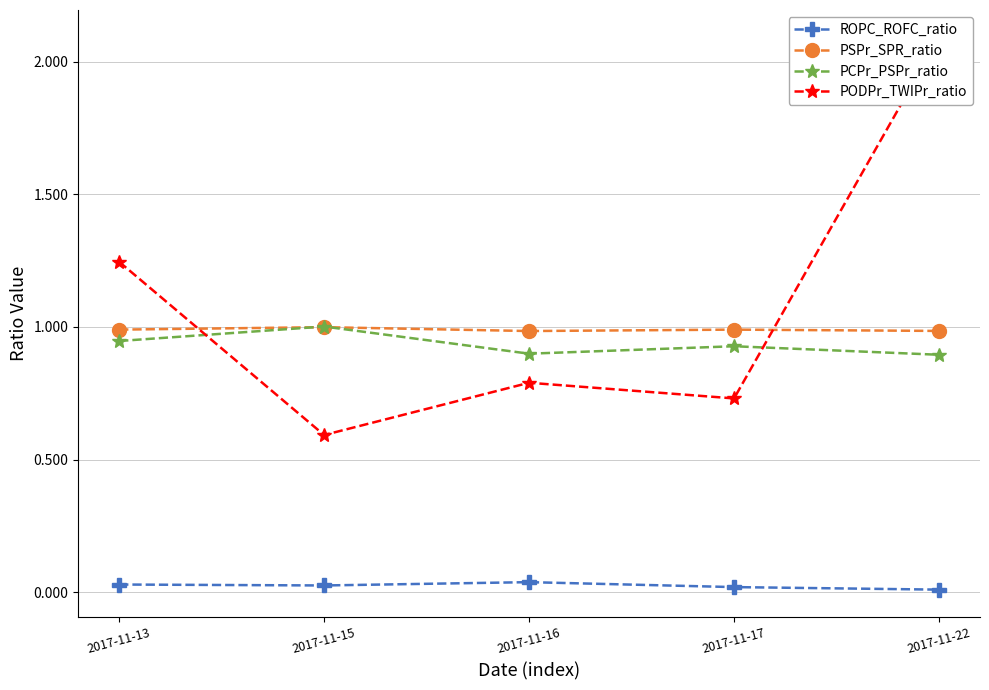

Does the chart display data point markers on the line(s)?

Yes